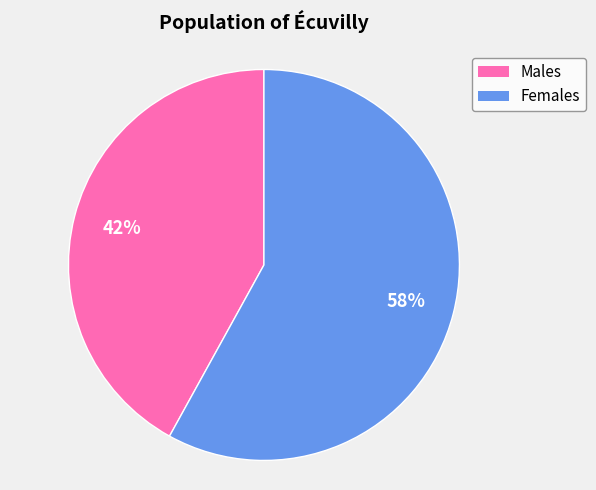

What percentage is the Females slice, to the nearest percent?

58%